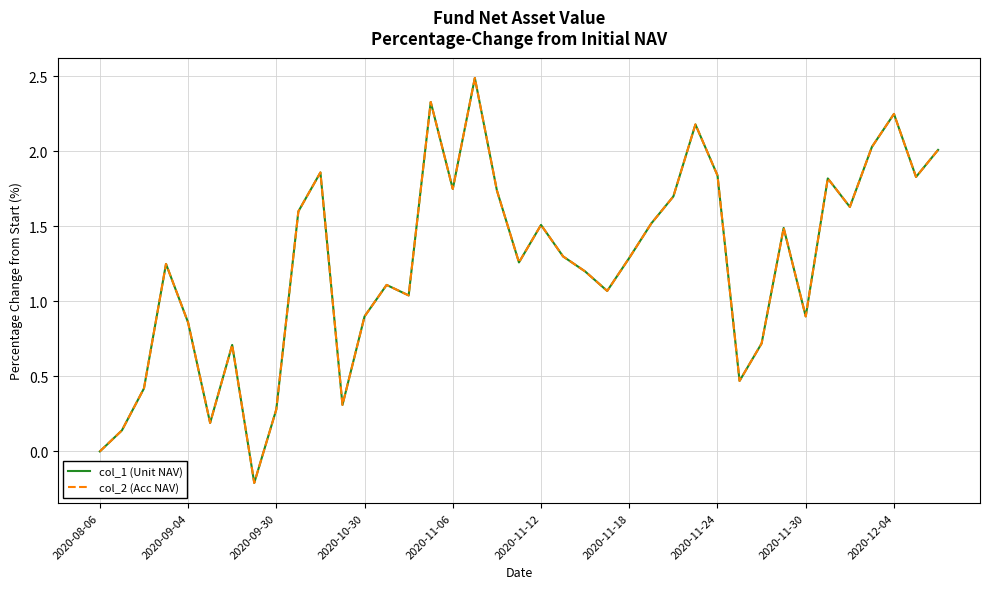

Does the chart have visible grid lines?

Yes